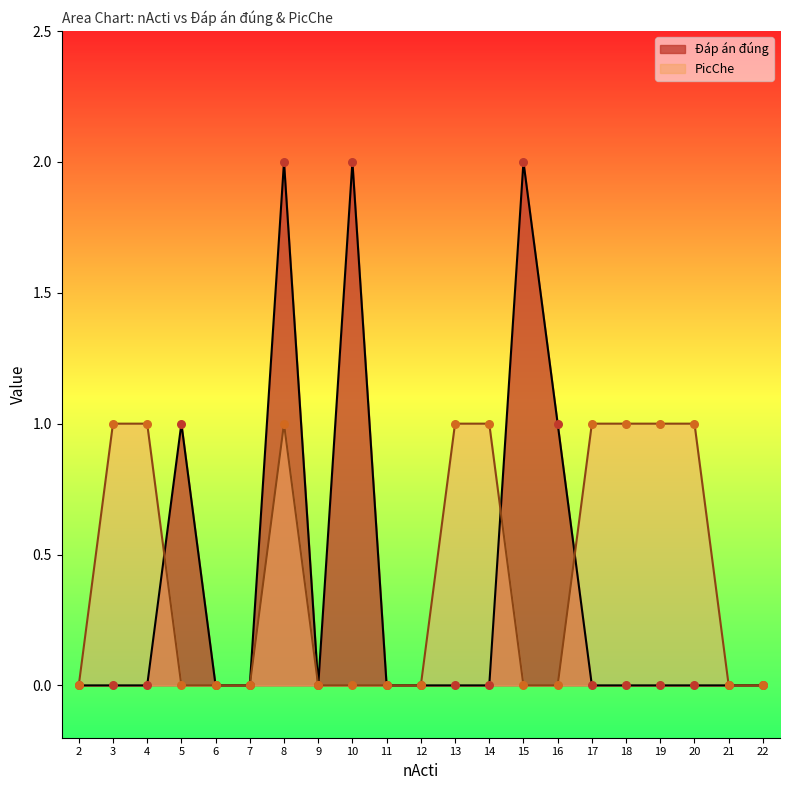

What is the total value across all series at 13?

1